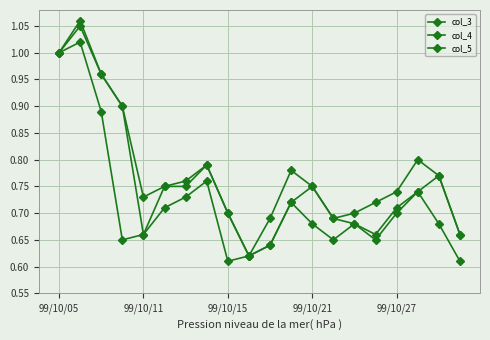

How many lines are shown in the chart?

3